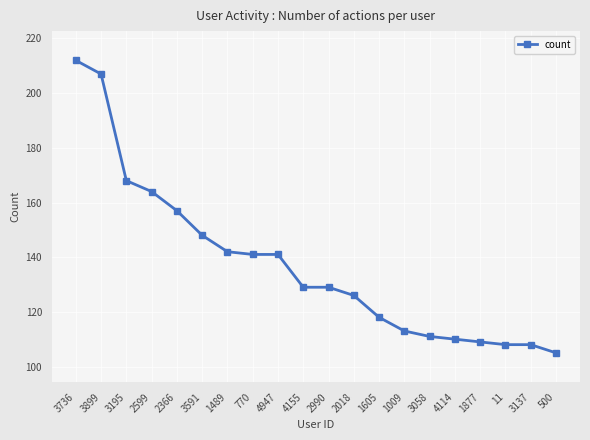

Reading left to right, extract all data points from this chart.

212	207	168	164	157	148	142	141	141	129	129	126	118	113	111	110	109	108	108	105